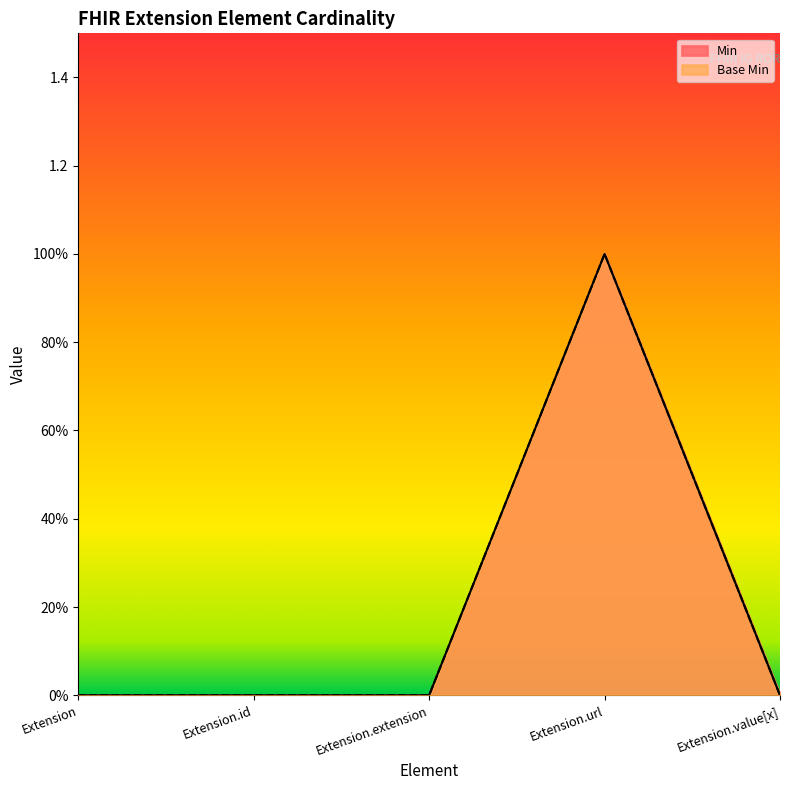

Does the chart display data point markers on the line(s)?

No